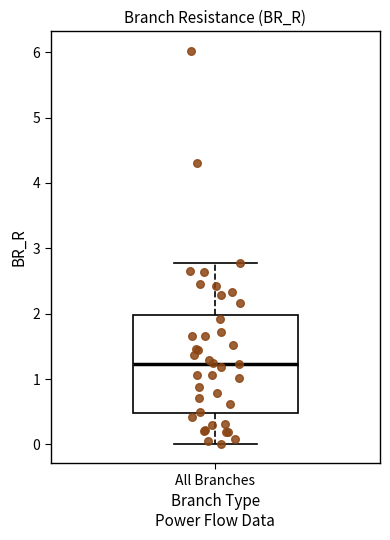

Transcribe this box plot: give where the median line is, the range the box spans, and where the two whiskers end, as read against the y-axis. The values are not printed on the chart, so give them approximately, as read against the axis.

median 1.2, box 0.5 to 2.0, whiskers 0.0 to 2.8